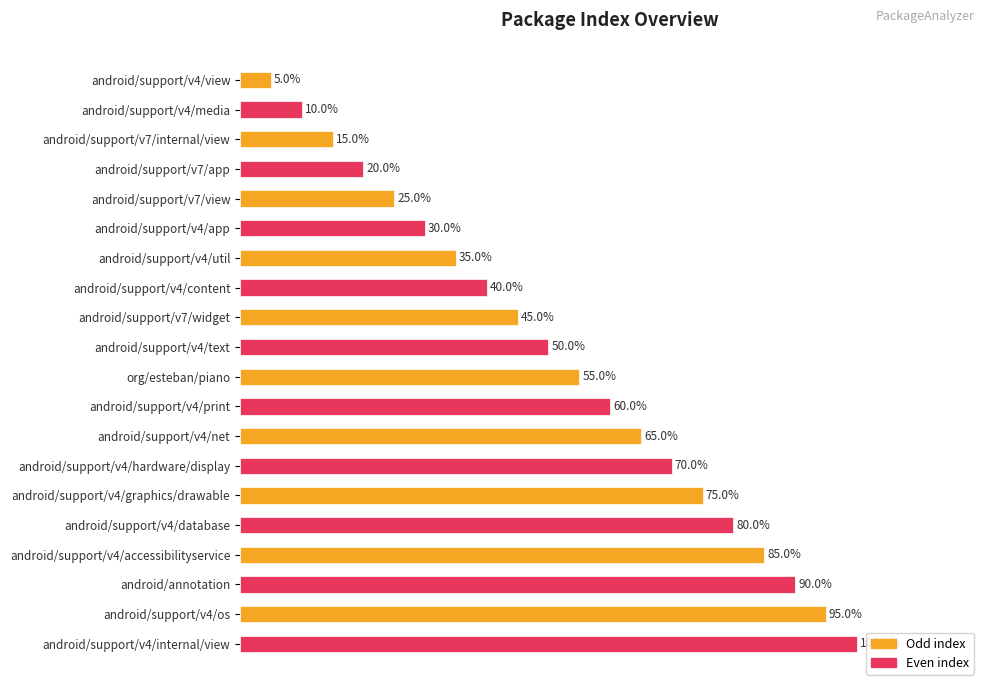

What is the label of the 20th bar from the bottom?

android/support/v4/view